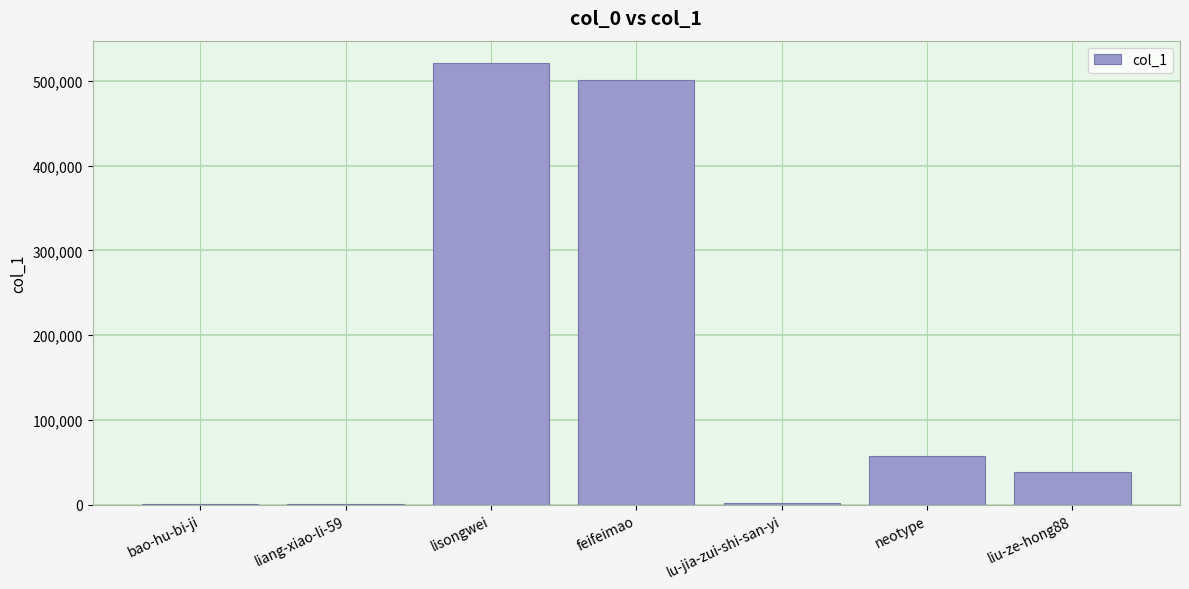

What is the sum of all values?

1121096